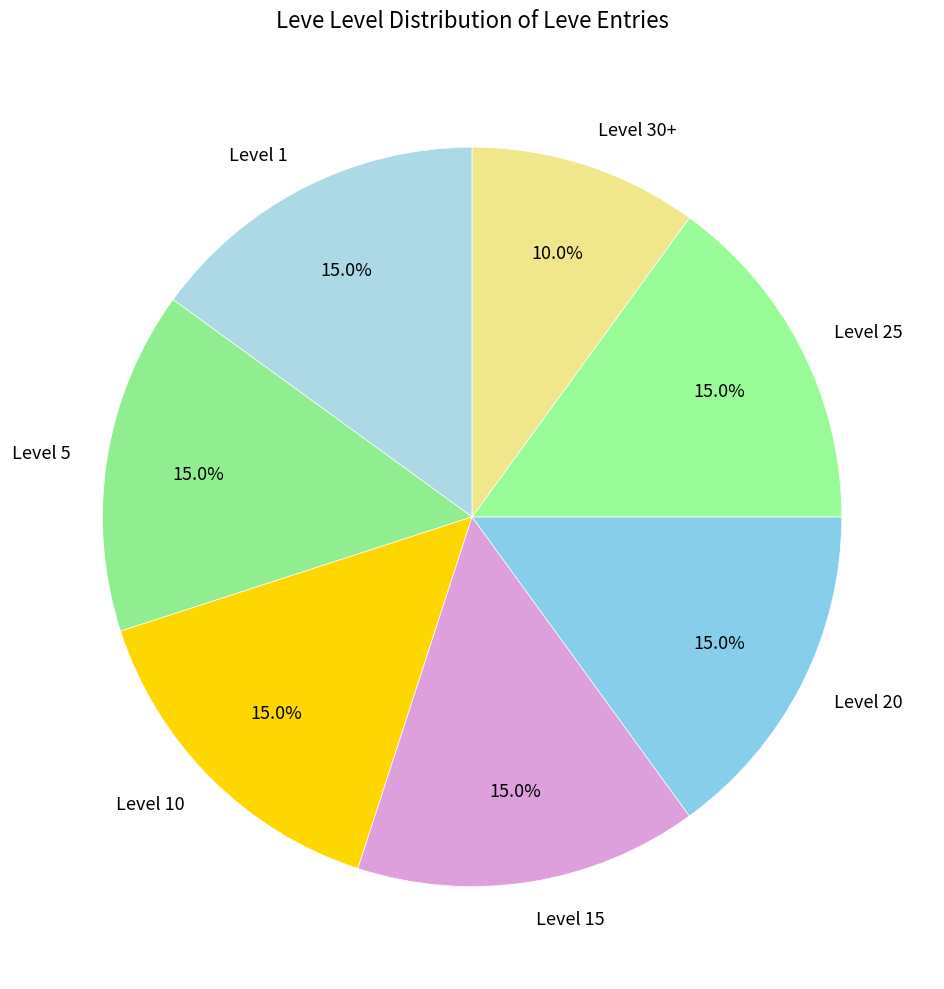

What is the total percentage of Level 1 and Level 5?

30.0%